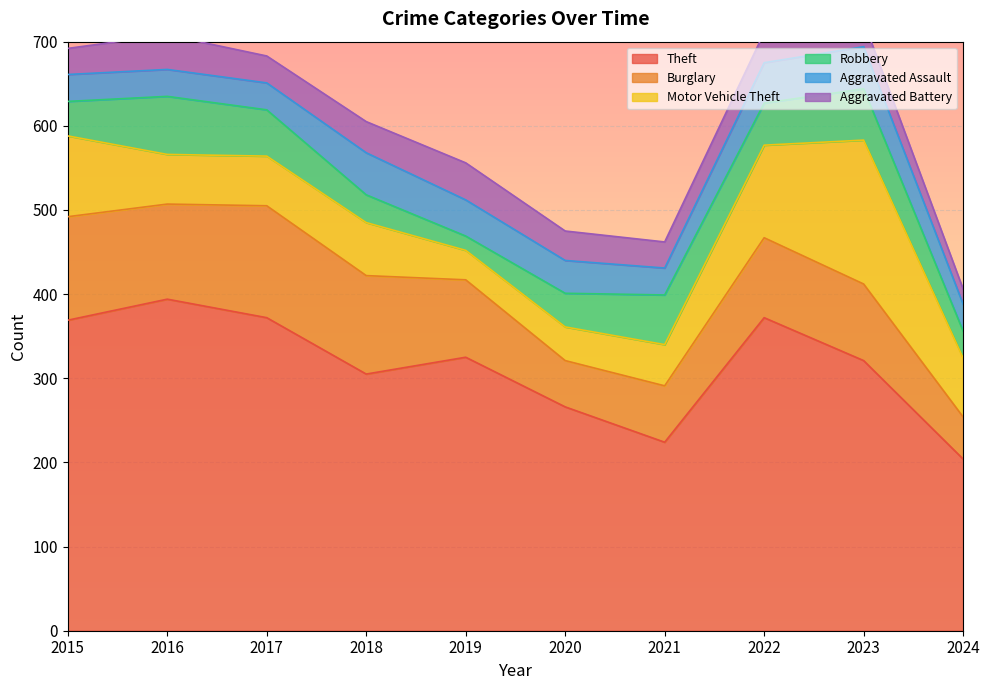

What is the difference between the second highest and second lowest values in the Burglary series?

68